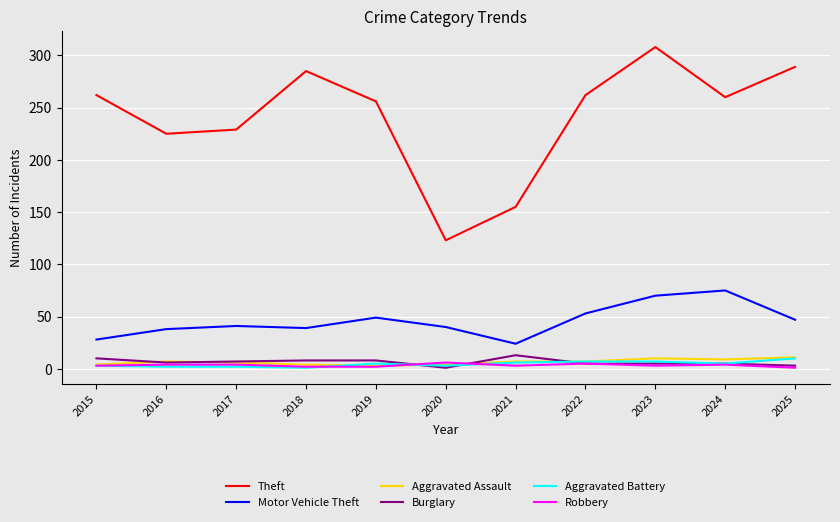

What is the spread (max minus min) of values at 2016?

223